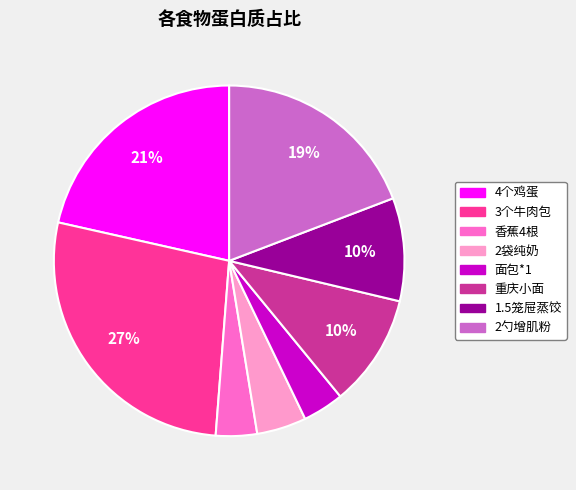

Do 3个牛肉包 and 重庆小面 together represent more than half of the pie?

No